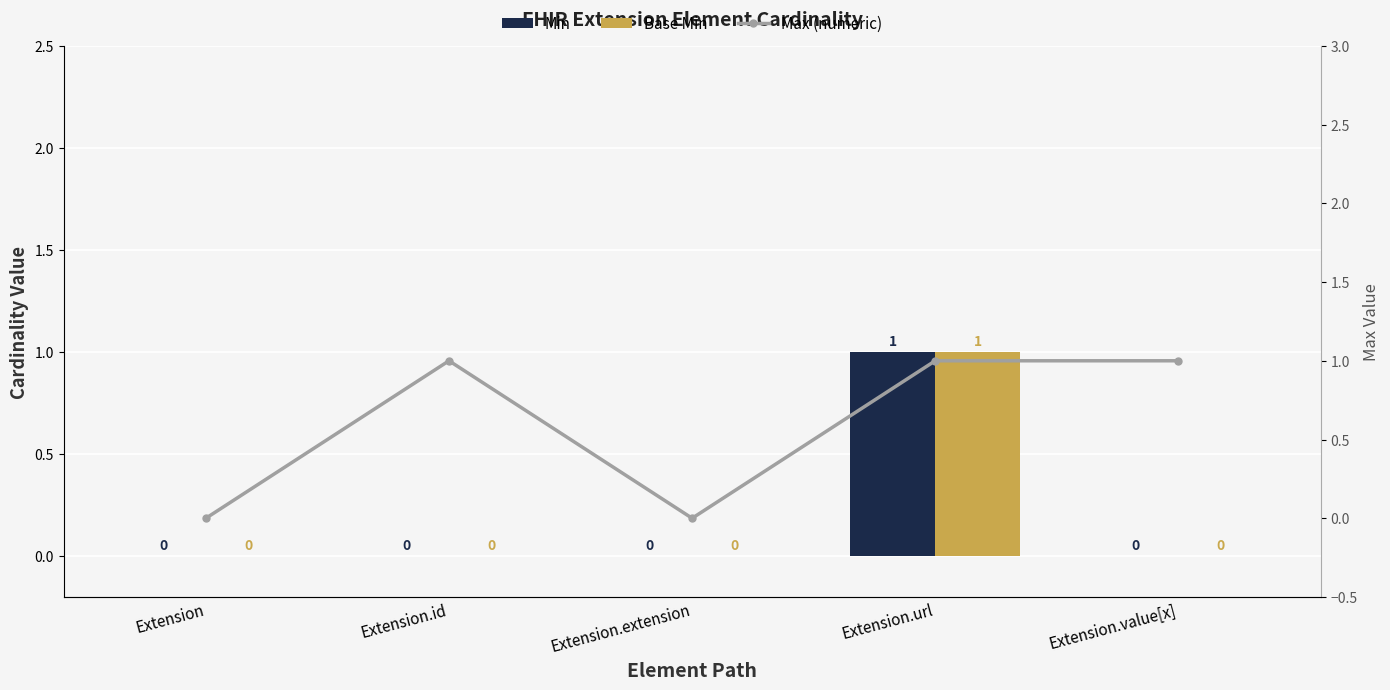

List the labels in order of Max (numeric) value, smallest first.

Extension, Extension.extension, Extension.id, Extension.url, Extension.value[x]